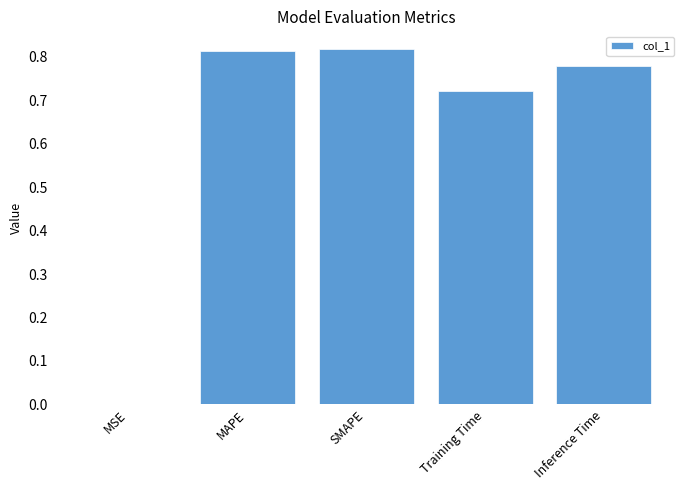

Are the bars horizontal?

No